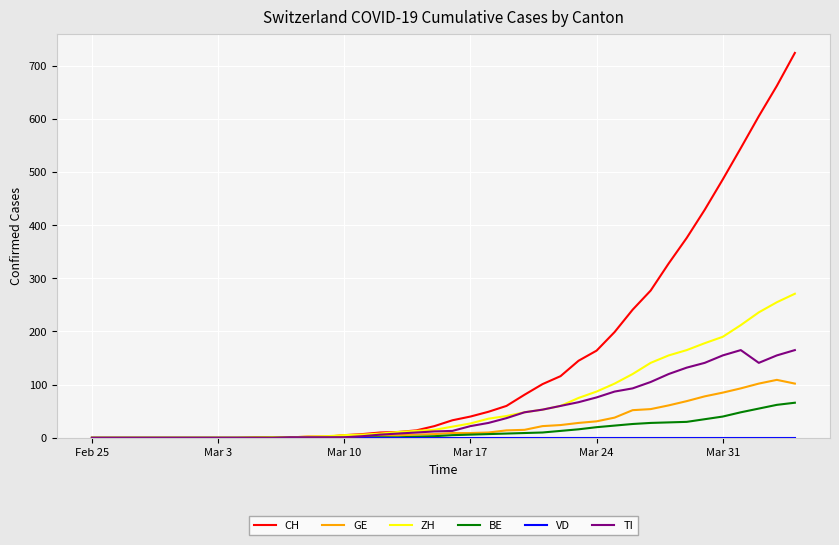

Which series has the largest total across all categories?

CH